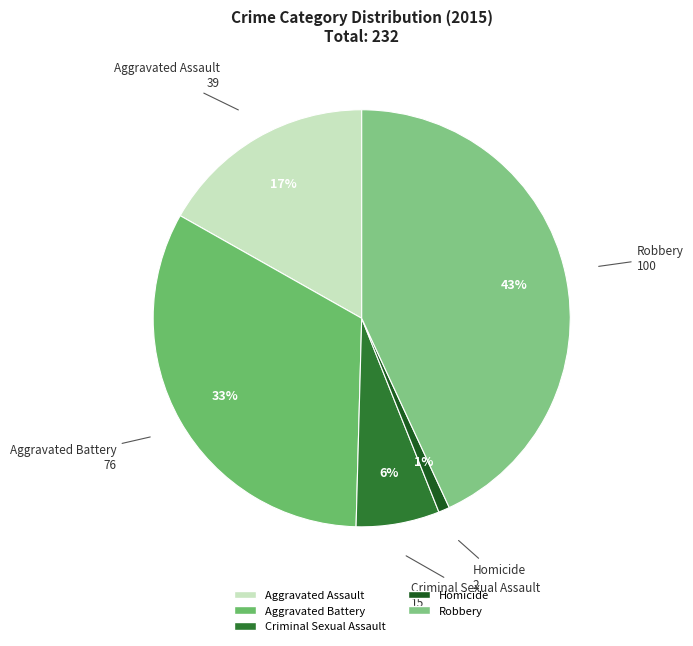

To the nearest percent, what percentage of the pie is Homicide?

1%